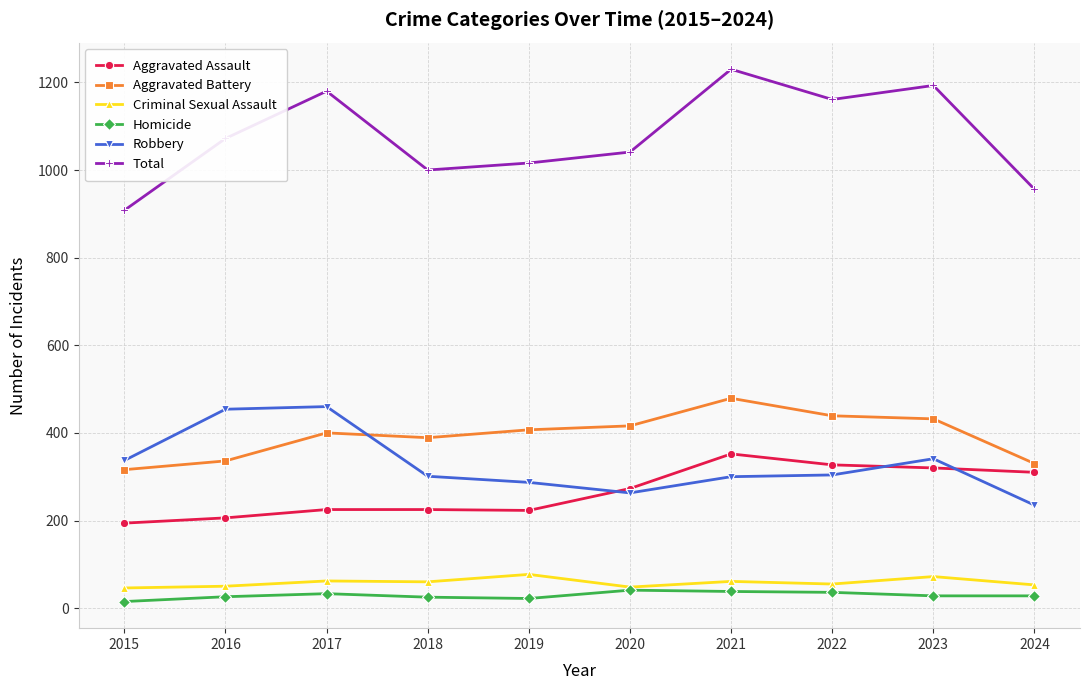

What is the smallest value displayed?

15